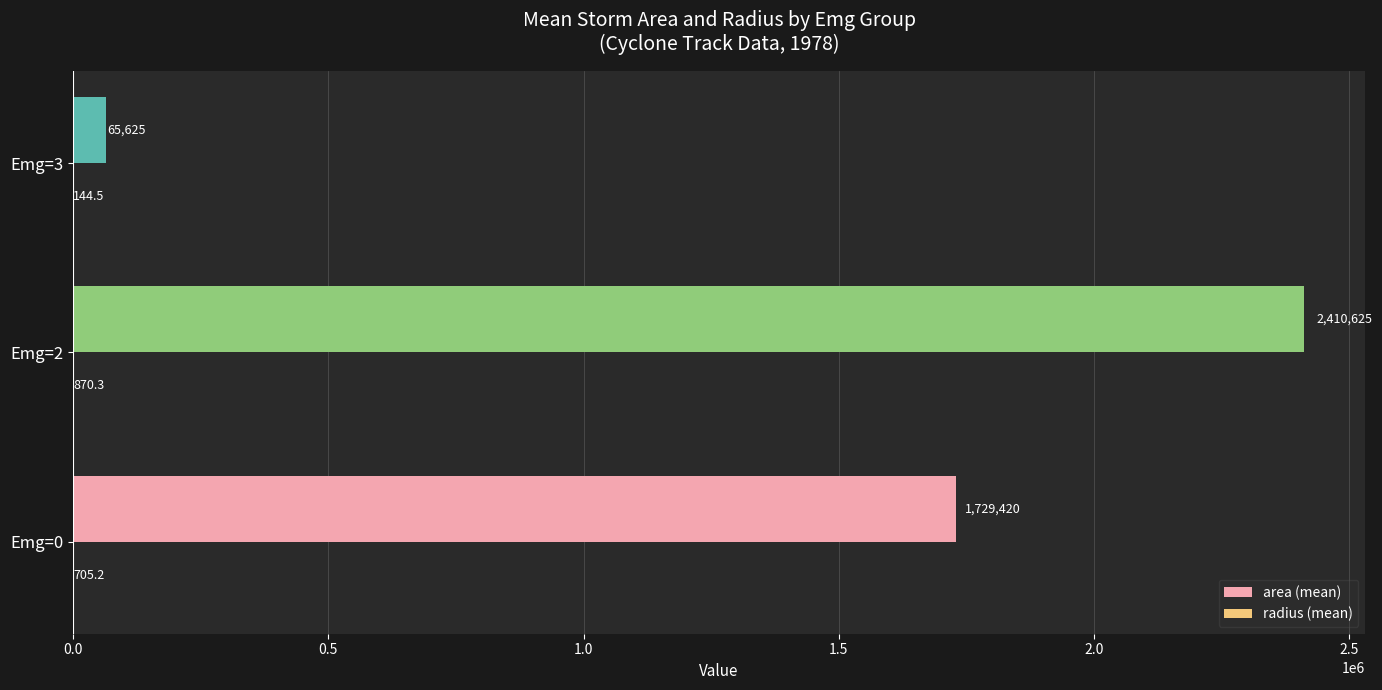

Which series has the largest range (max minus min)?

area (mean)